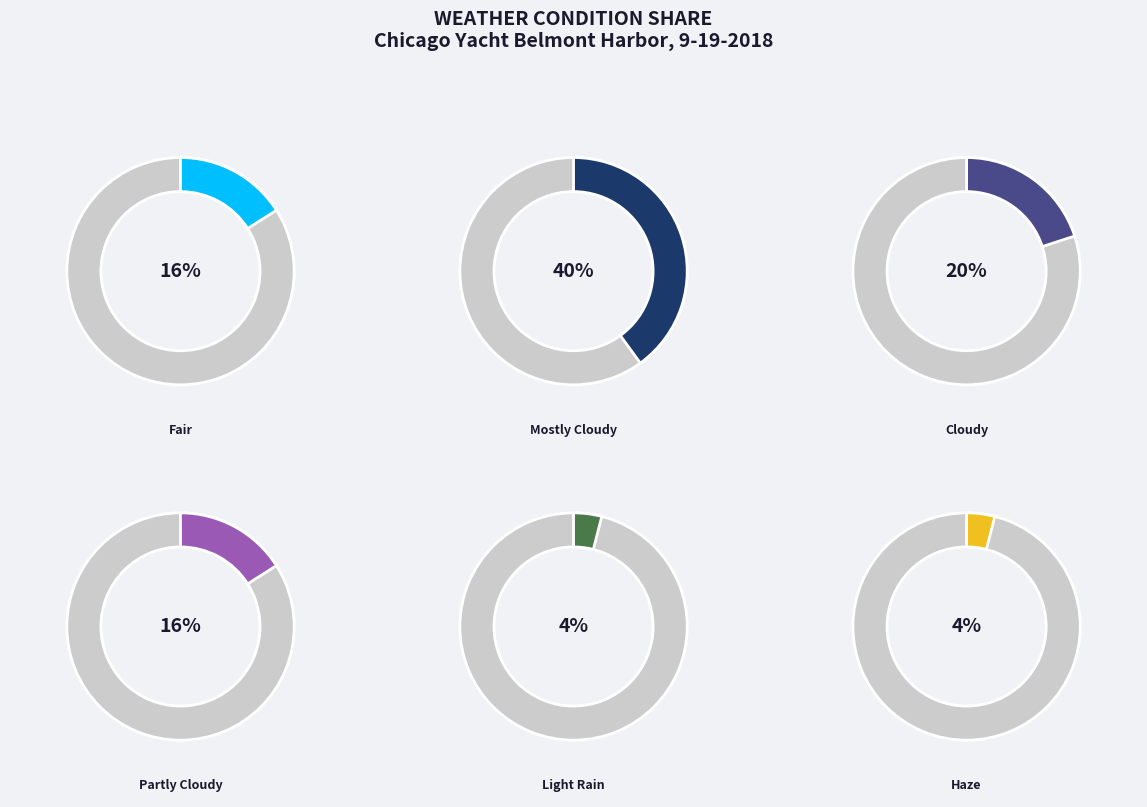

Does any single category account for the majority?

No